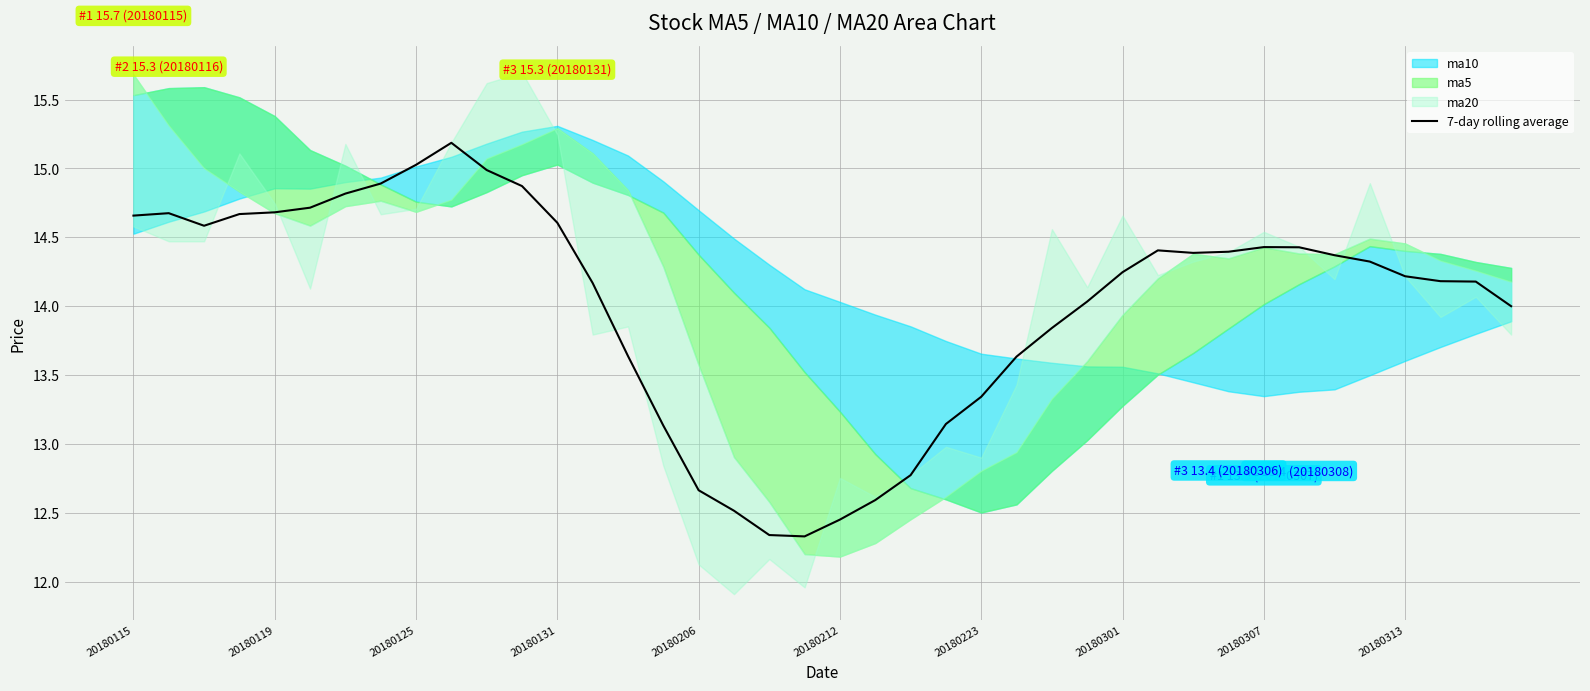

How many lines are shown in the chart?

1